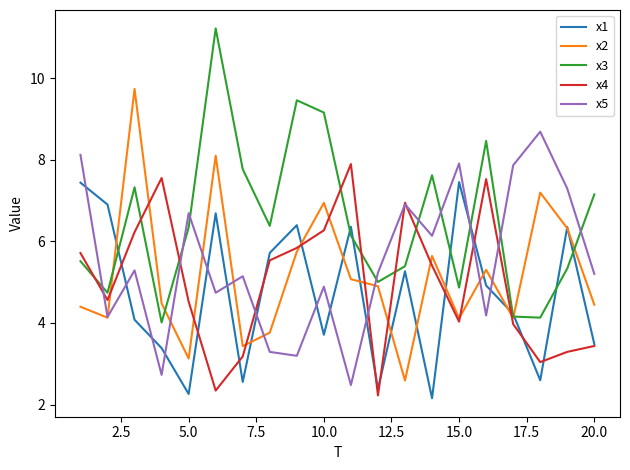

What is the smallest value displayed?

2.2